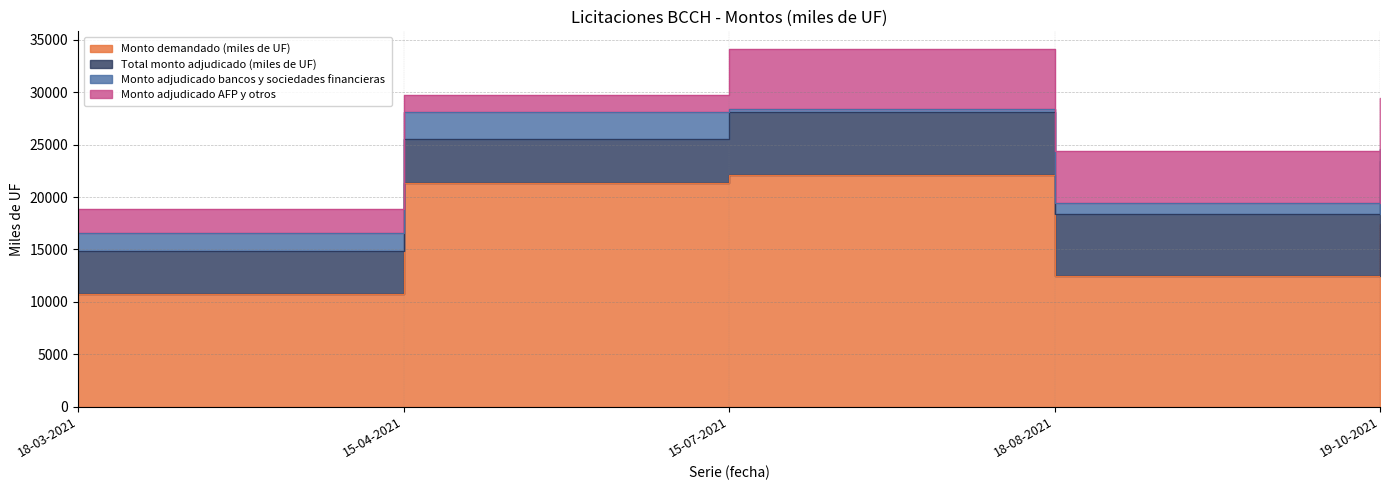

Is the value of Monto adjudicado AFP y otros at 18-03-2021 greater than the value of Monto adjudicado bancos y sociedades financieras at 15-04-2021?

No